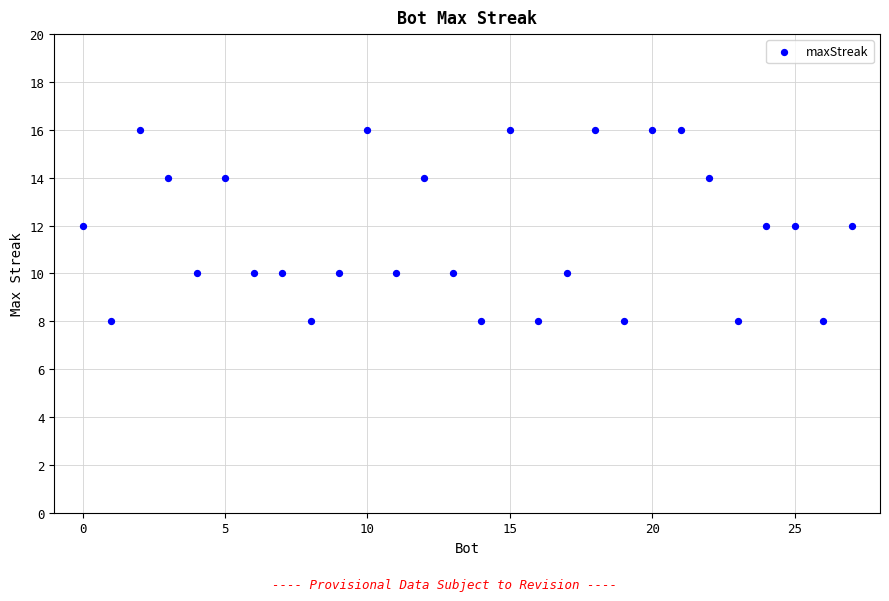

What is the range of Y values (max minus min)?

8